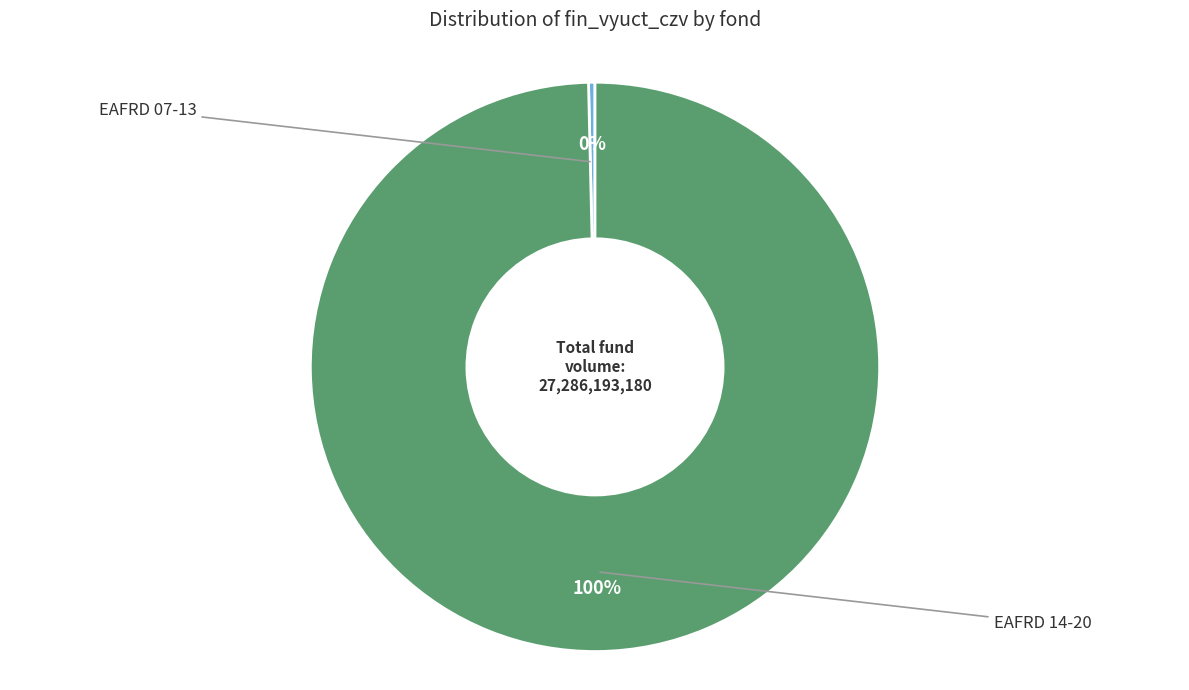

Does any single category account for the majority?

Yes